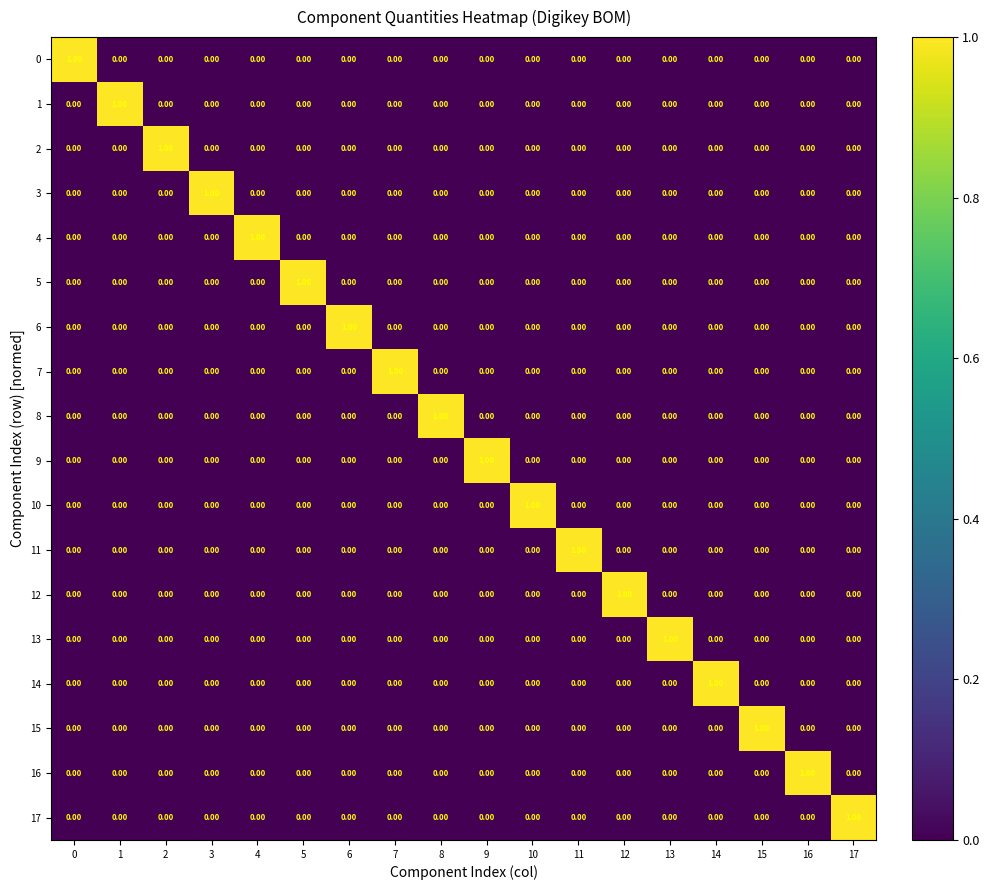

Is the value of 15 at 3 greater than the value of 11 at 11?

No